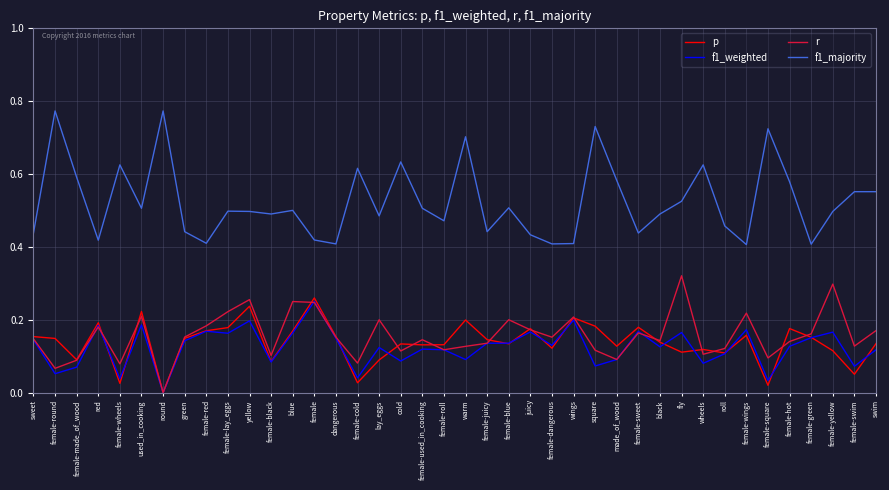

True or false: f1_majority and r intersect in this chart.

False